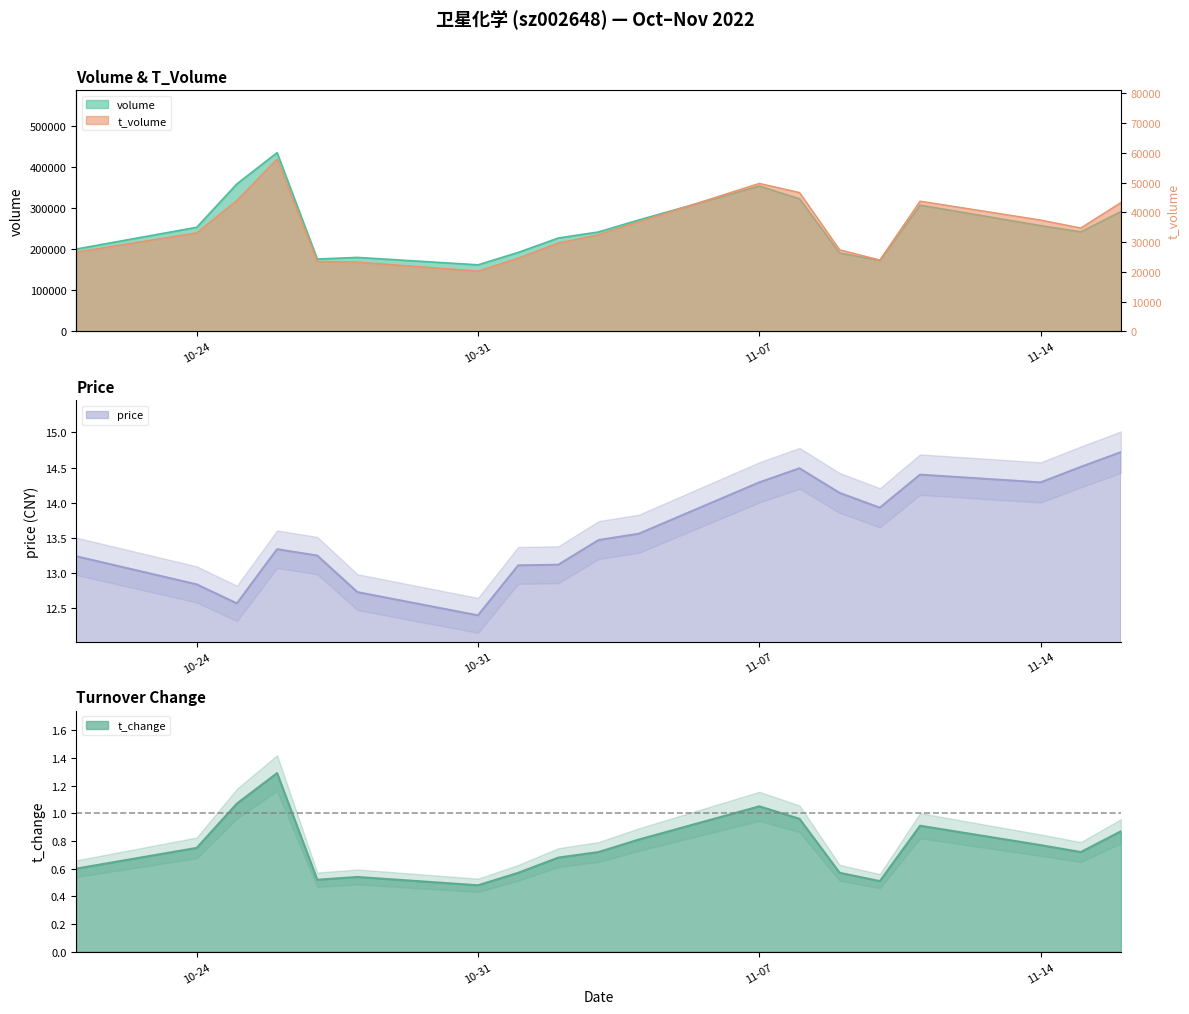

True or false: price and volume intersect in this chart.

False